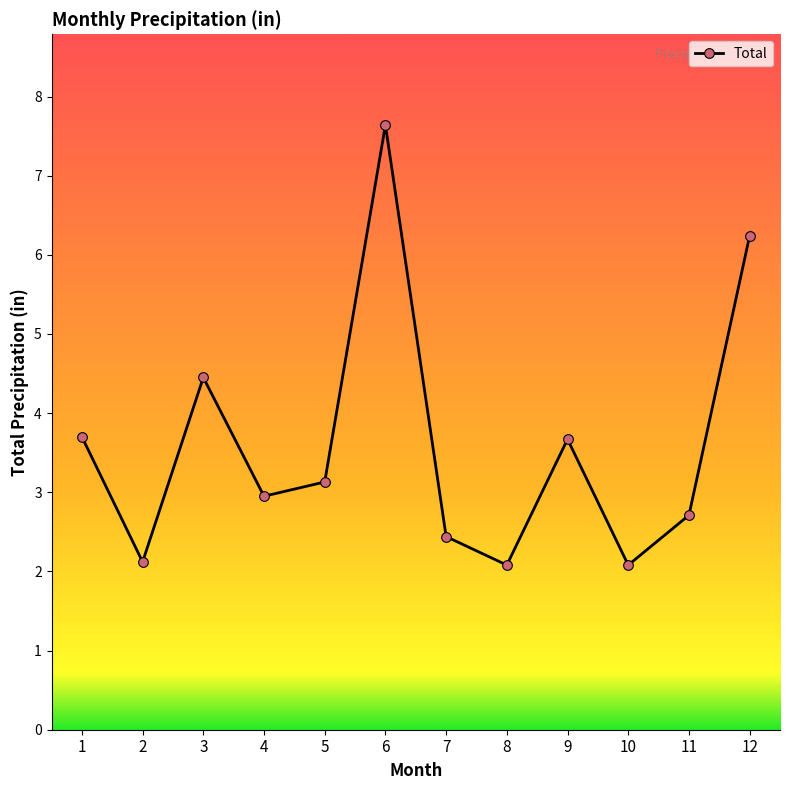

The value at 4 is 3.0. True or false?

True